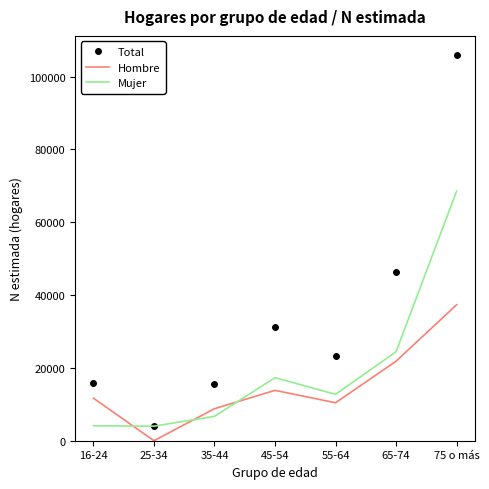

True or false: Hombre and Total intersect in this chart.

False